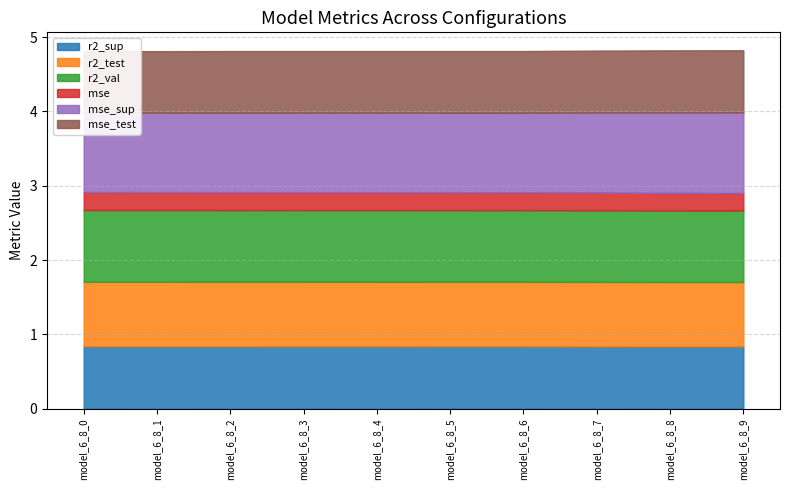

True or false: mse_test and r2_val cross at least once.

False